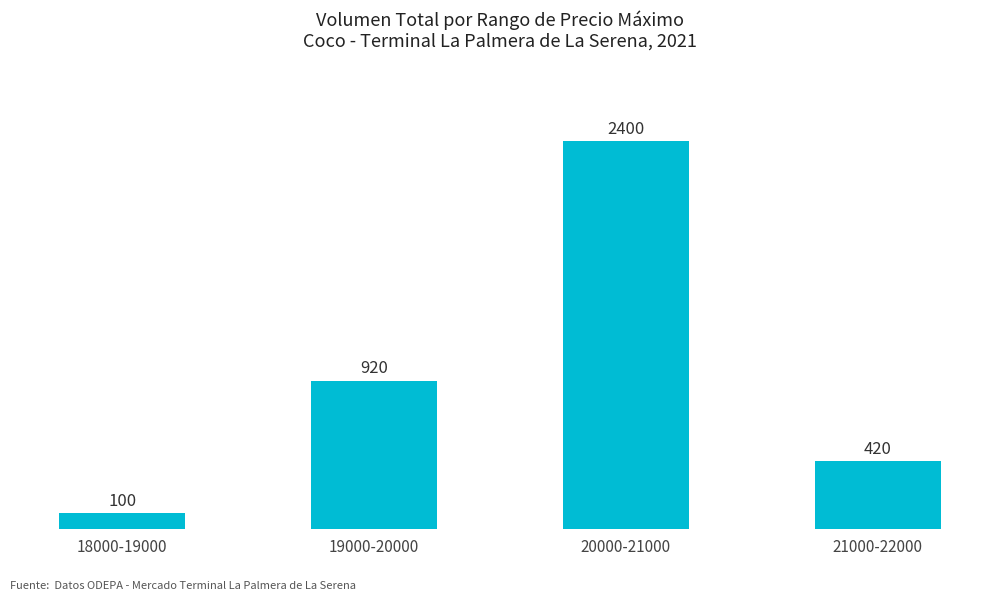

List the labels in order of value, largest first.

20000-21000, 19000-20000, 21000-22000, 18000-19000